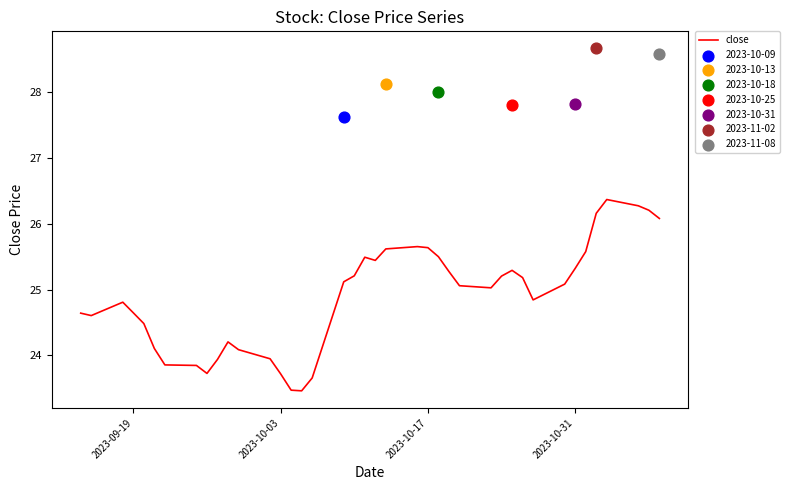

The close series shows 36.0 at 2023-10-03. True or false?

False